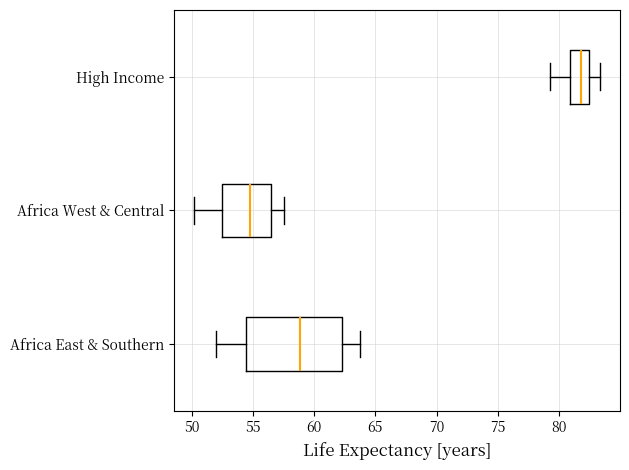

Where does the median line of the box for Africa East & Southern sit on the x-axis? The values are not printed on the chart, so give them approximately, as read against the axis.

59.0